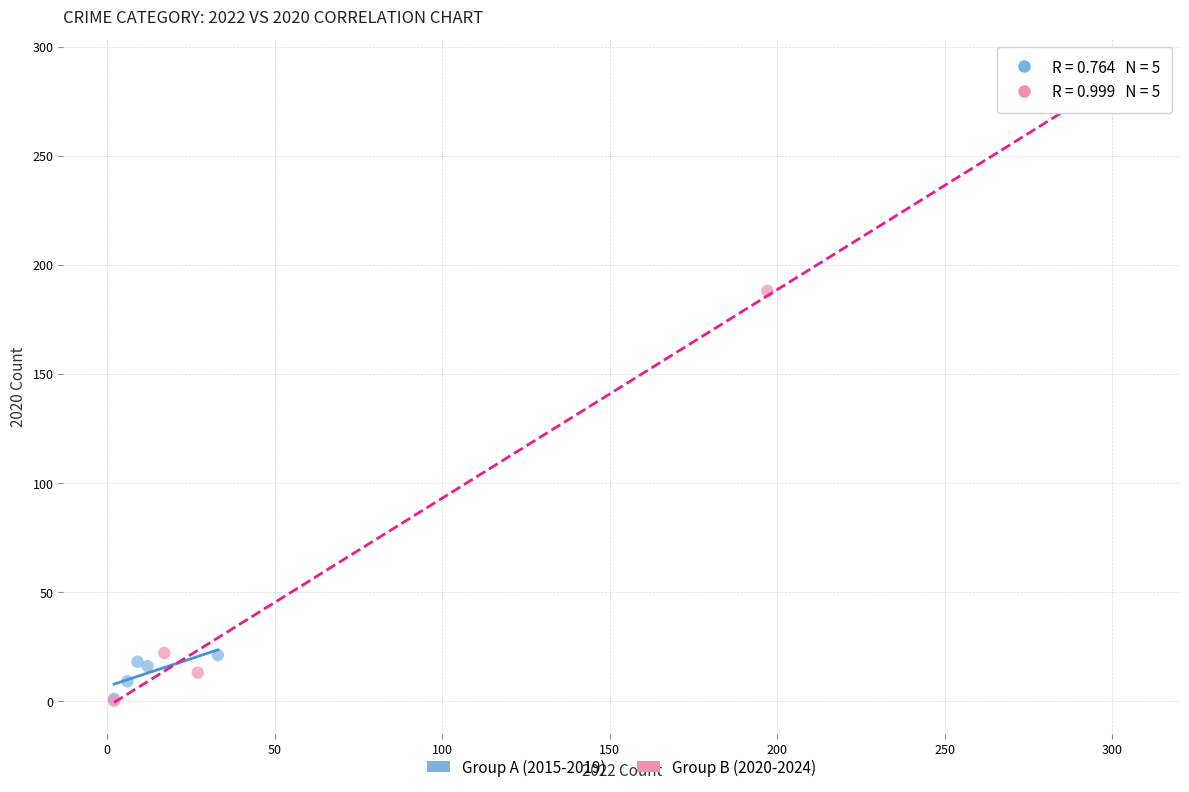

Which series reaches the maximum Y coordinate?

Group B (2020-2024)